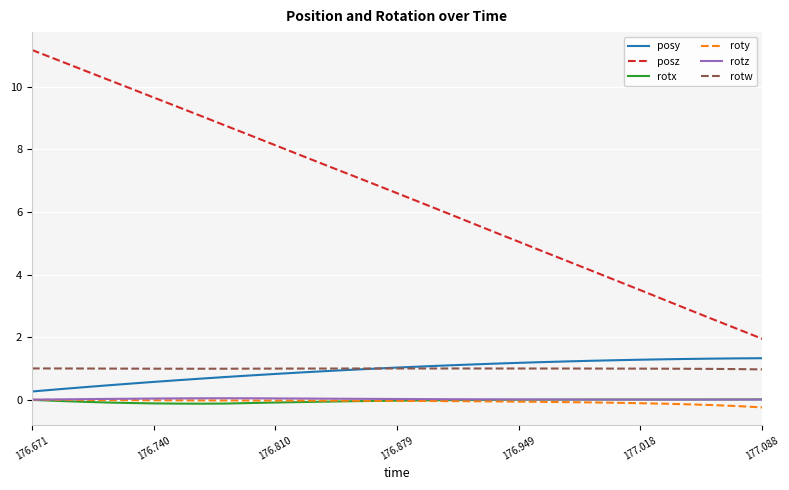

True or false: rotw and rotx cross at least once.

False